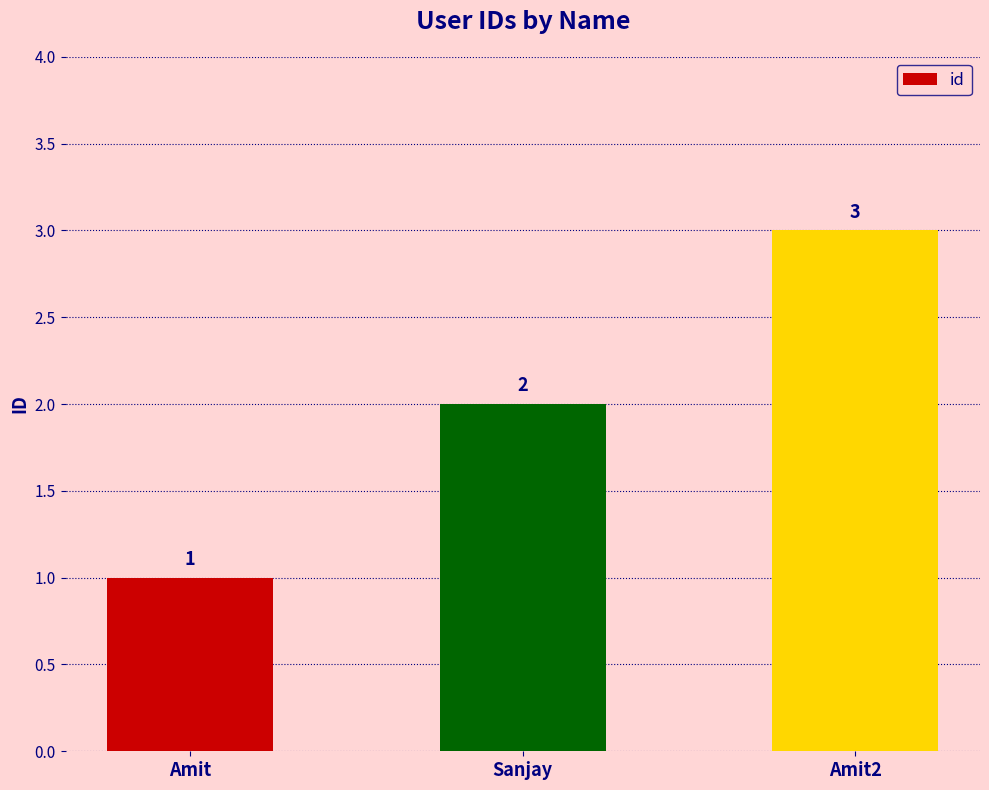

What is the label of the 1st bar from the right?

Amit2